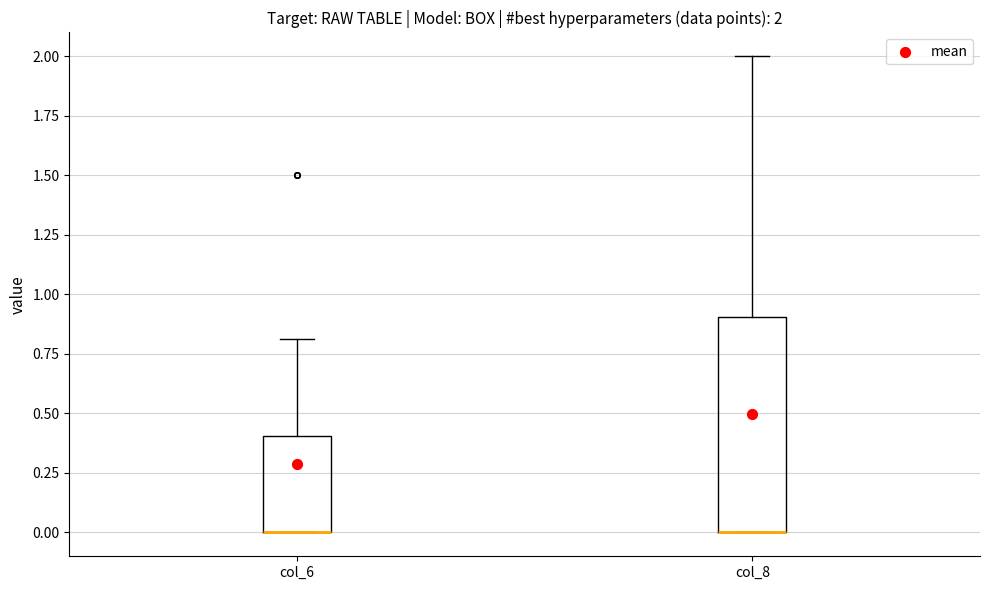

Which box is the tallest, from its lower edge to its upper edge?

col_8